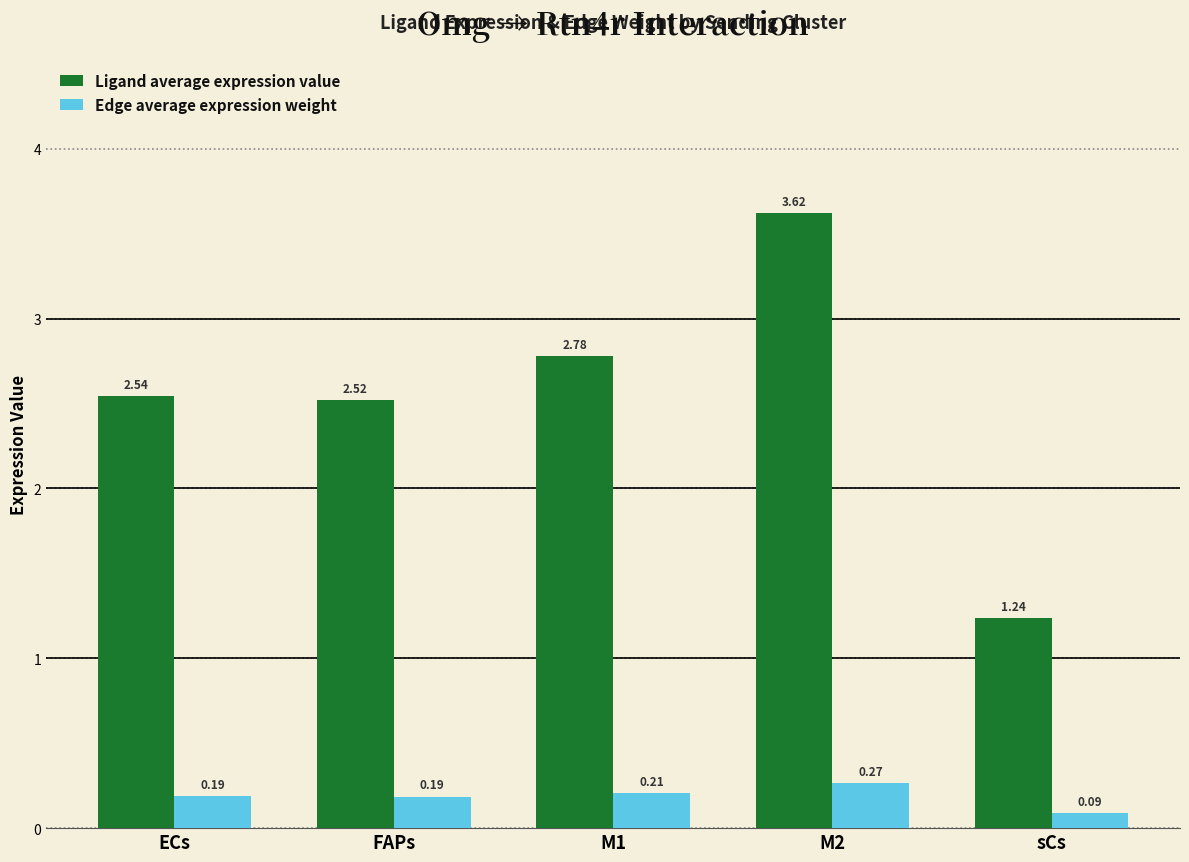

Where is Edge average expression weight nearest to the value 0?

sCs